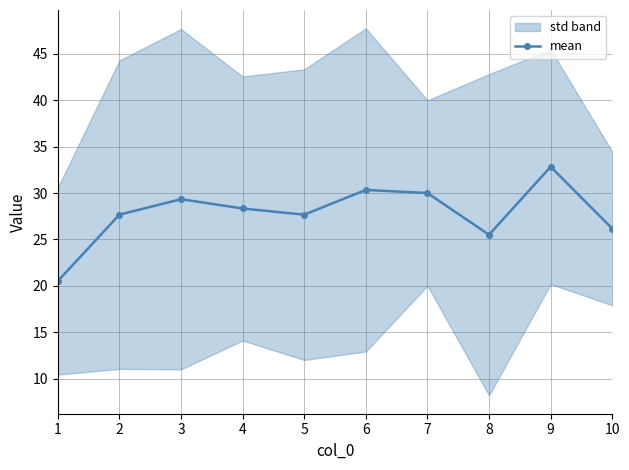

What is the maximum value shown in the chart?

32.8